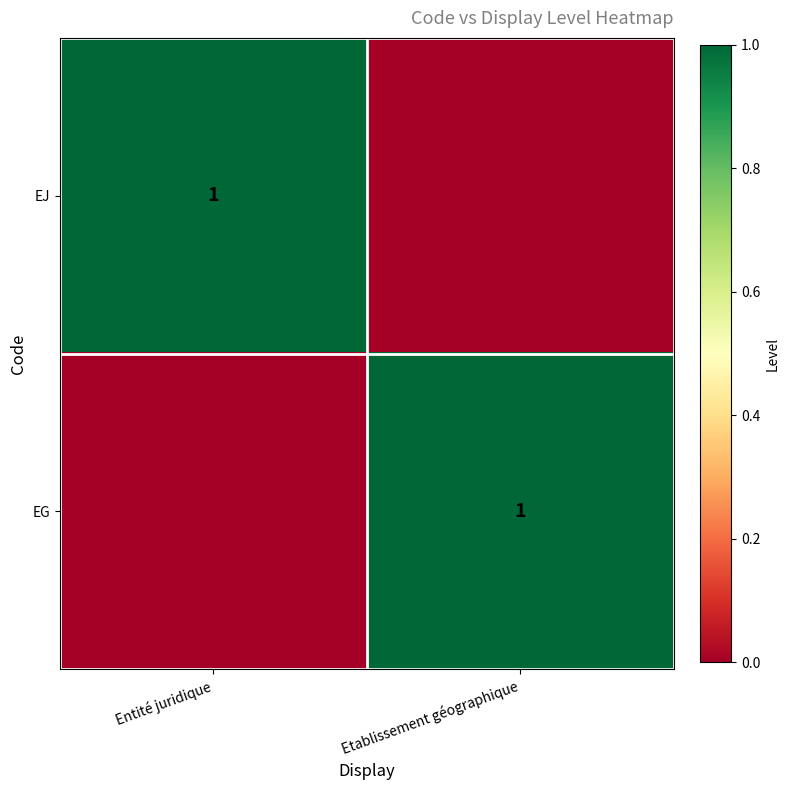

Which has a higher value, Etablissement géographique or Entité juridique?

Entité juridique